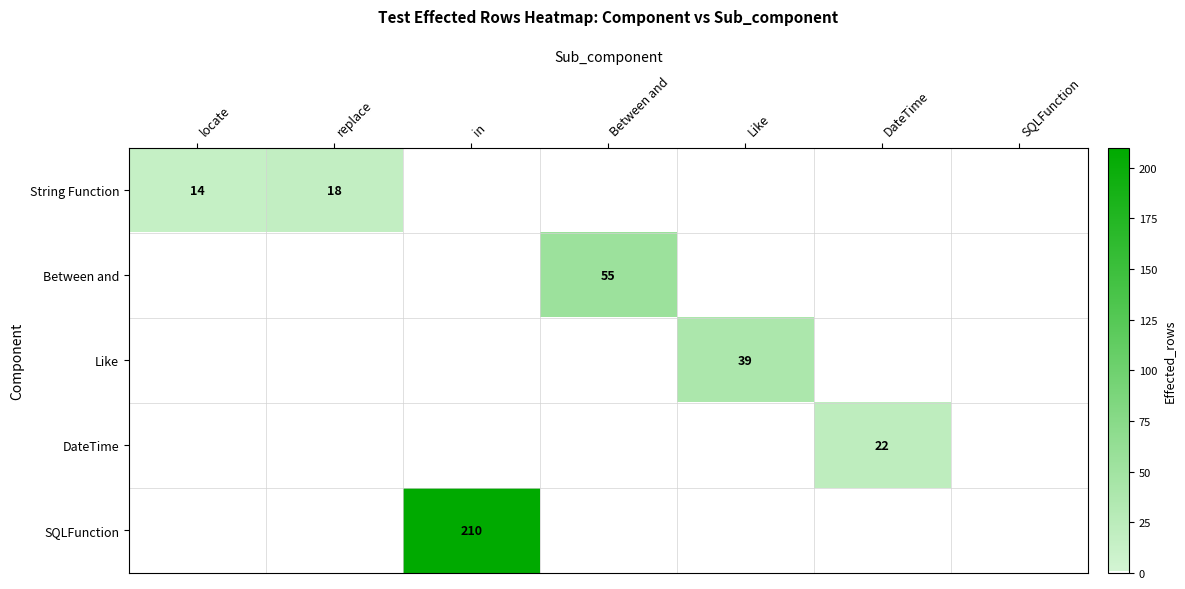

How many data points in String Function are above 0?

2